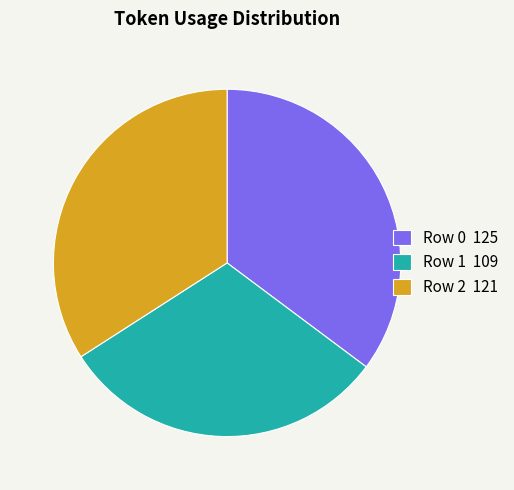

Which category has the biggest portion of the pie?

Row 0